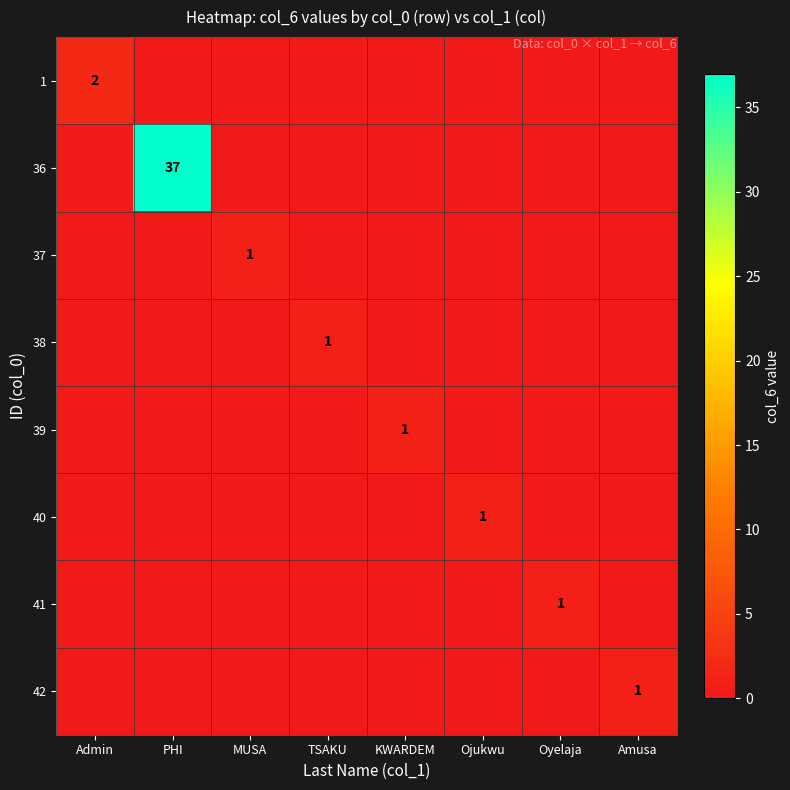

Rank the categories by 38 value from highest to lowest.

TSAKU, Admin, PHI, MUSA, KWARDEM, Ojukwu, Oyelaja, Amusa